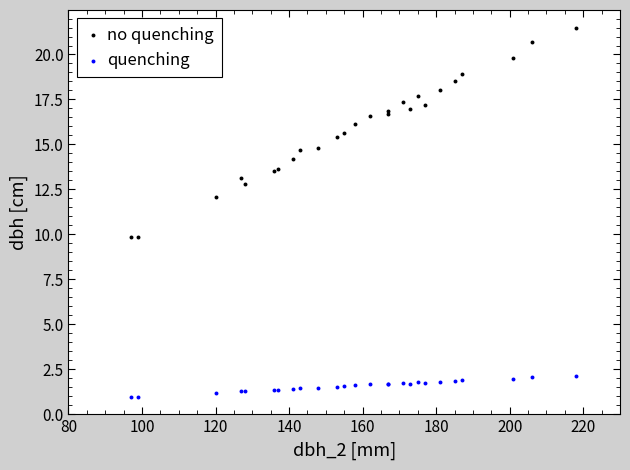

Which series has the largest Y range (max minus min)?

no quenching